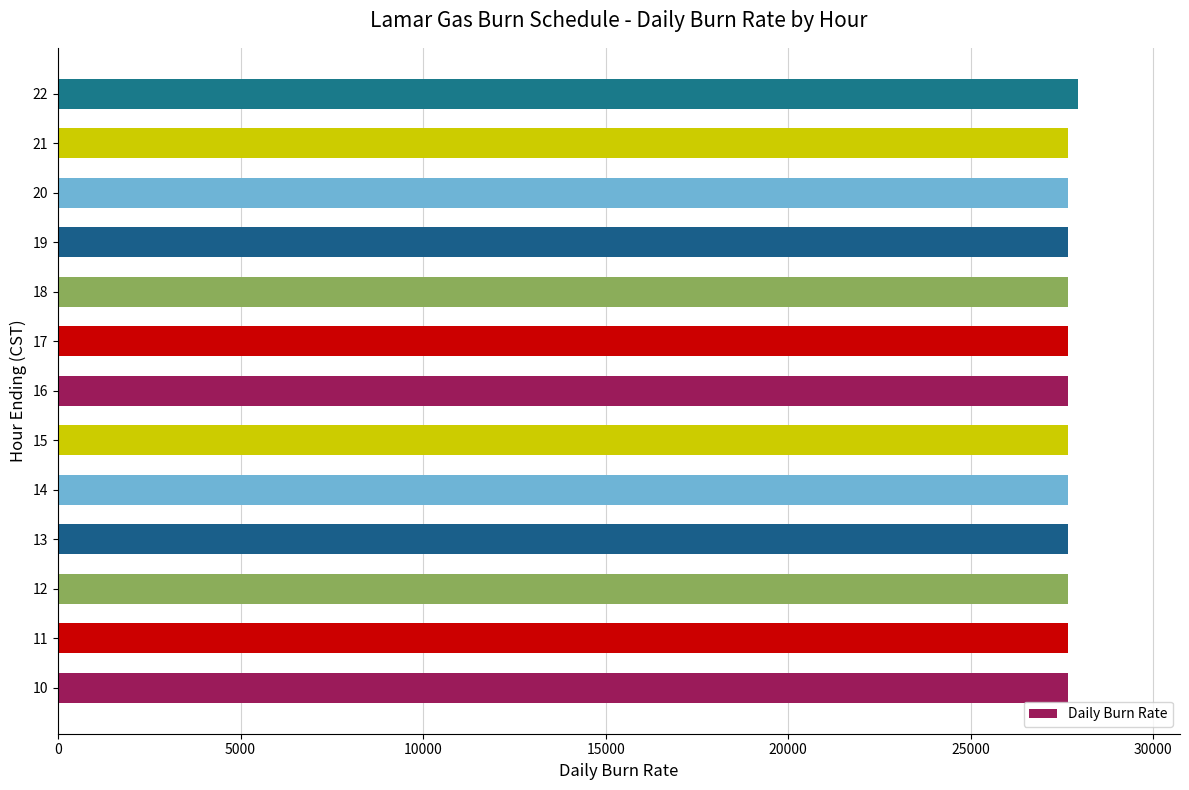

Approximately how many times larger is the value at 16 compared to 14?

1.0